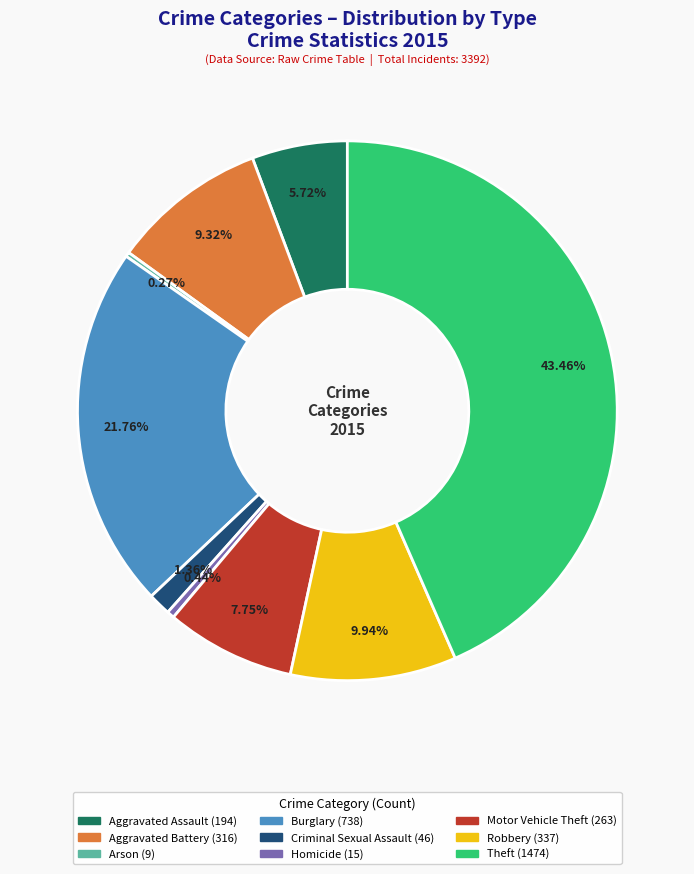

Is Motor Vehicle Theft the majority of the pie?

No